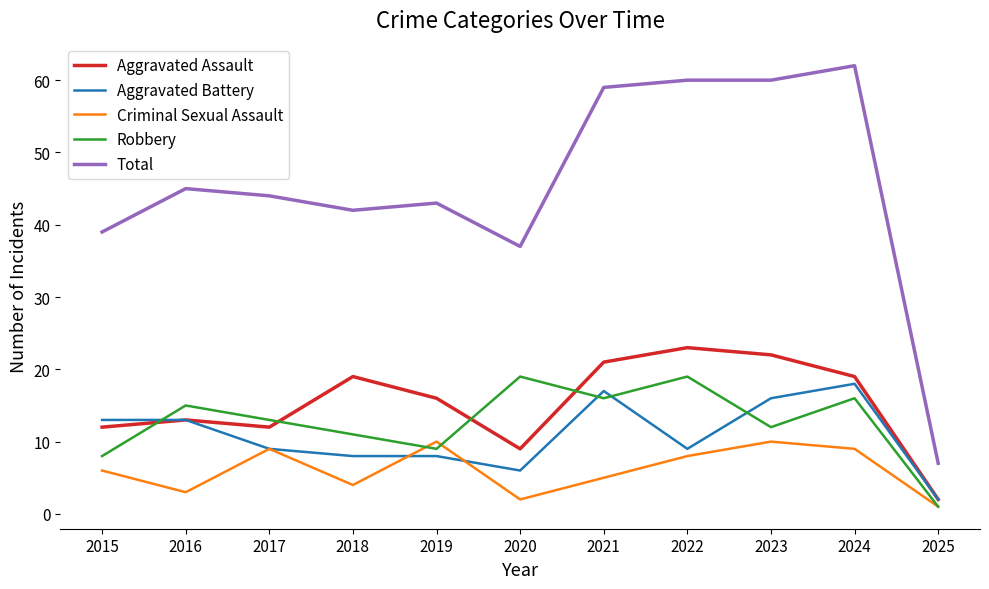

How many times do Robbery and Aggravated Assault cross each other?

4